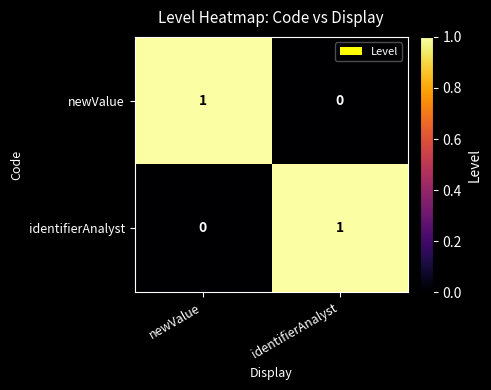

At how many categories does at least one series exceed 0?

2